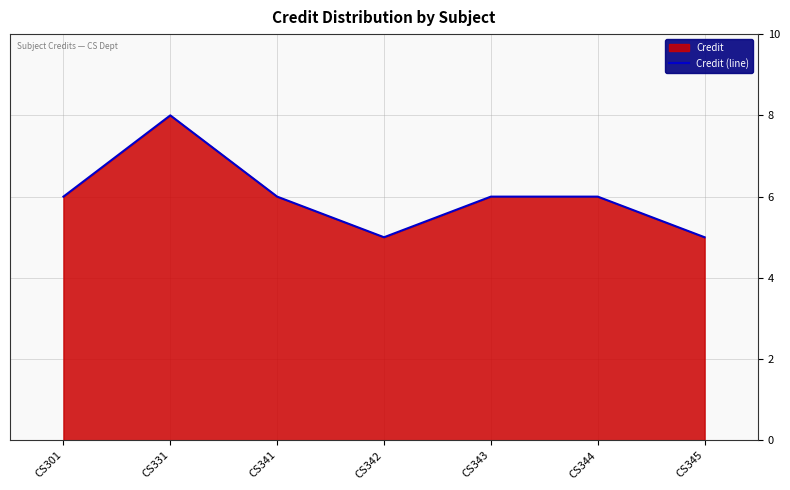

Reading left to right, list all the values displayed in this chart.

CS301=6	CS331=8	CS341=6	CS342=5	CS343=6	CS344=6	CS345=5